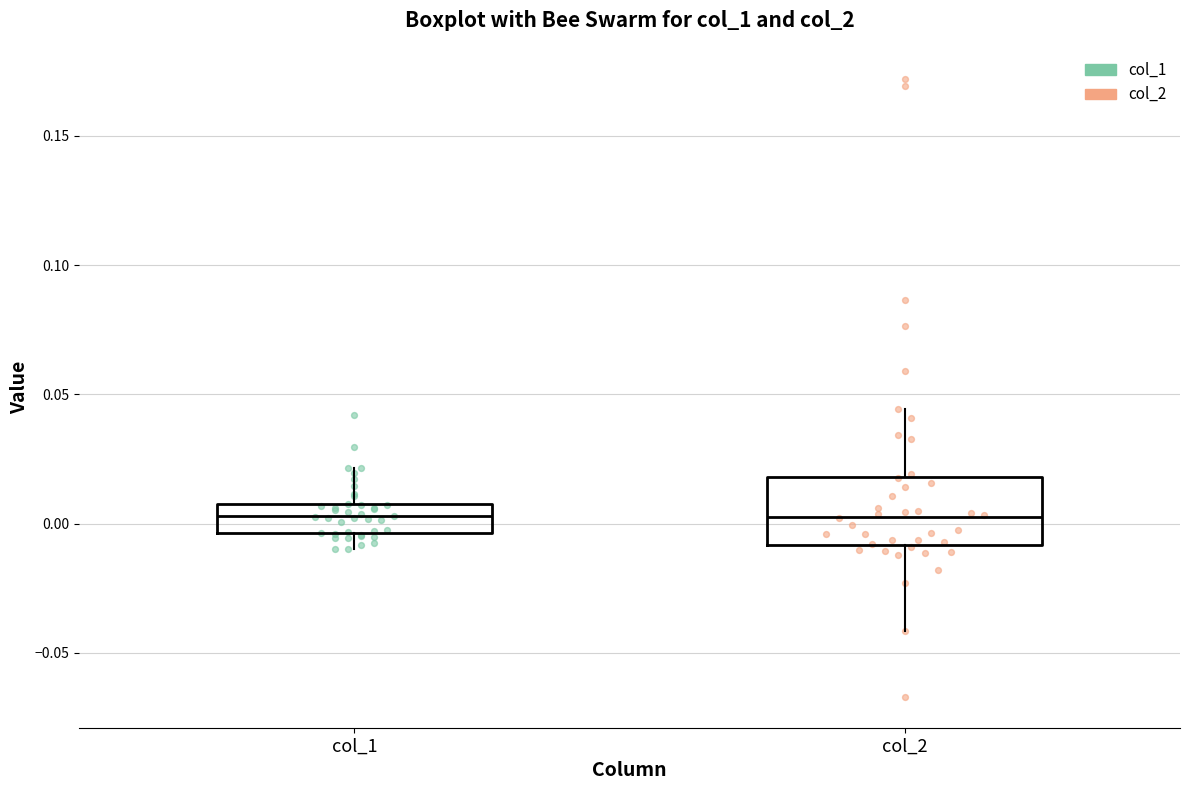

Where is the upper edge of the box for col_1 on the y-axis? The values are not printed on the chart, so give them approximately, as read against the axis.

0.005